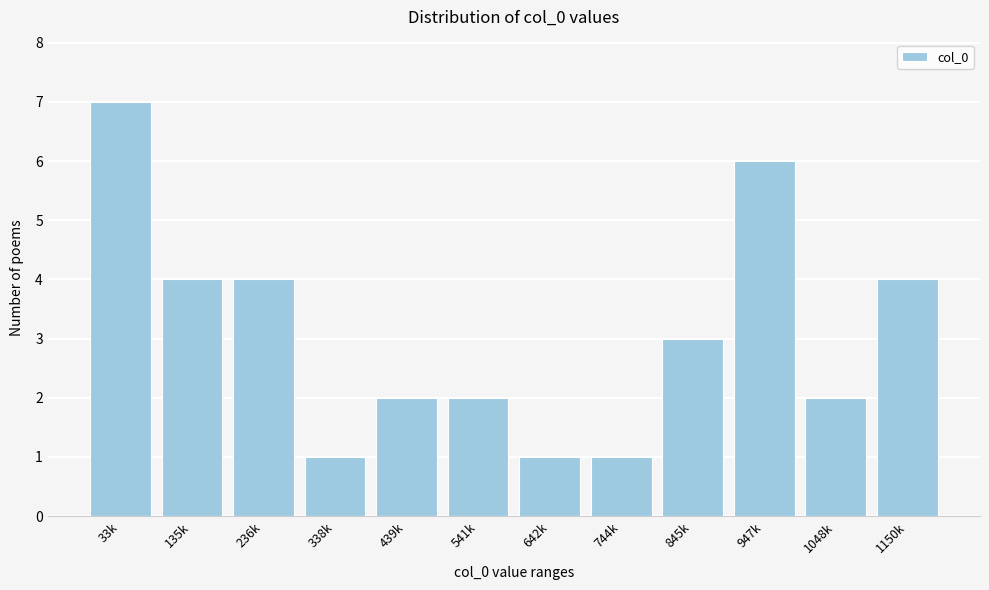

Reading right to left, what are all the values shown in this chart?

4	2	6	3	1	1	2	2	1	4	4	7